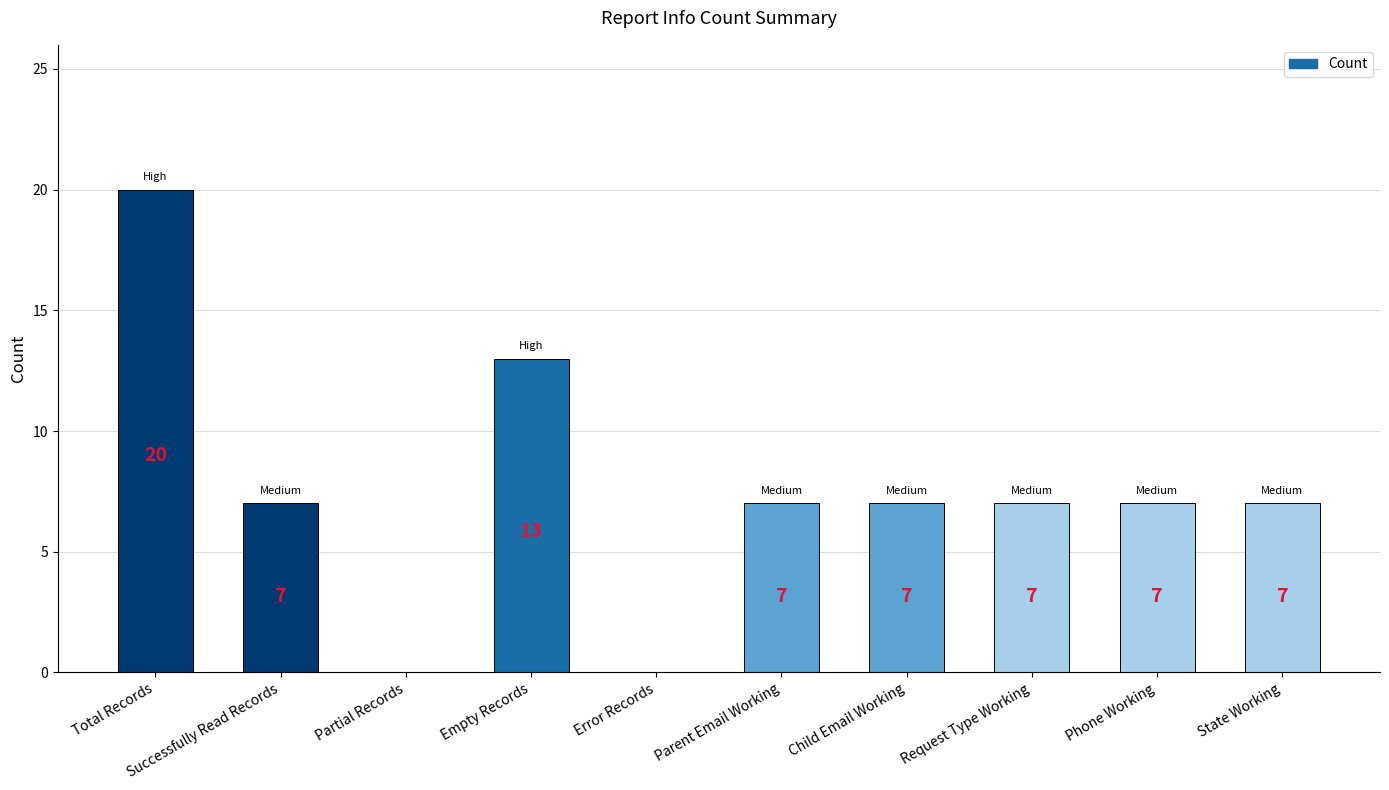

Is it true that the value at Successfully Read Records is 7?

True